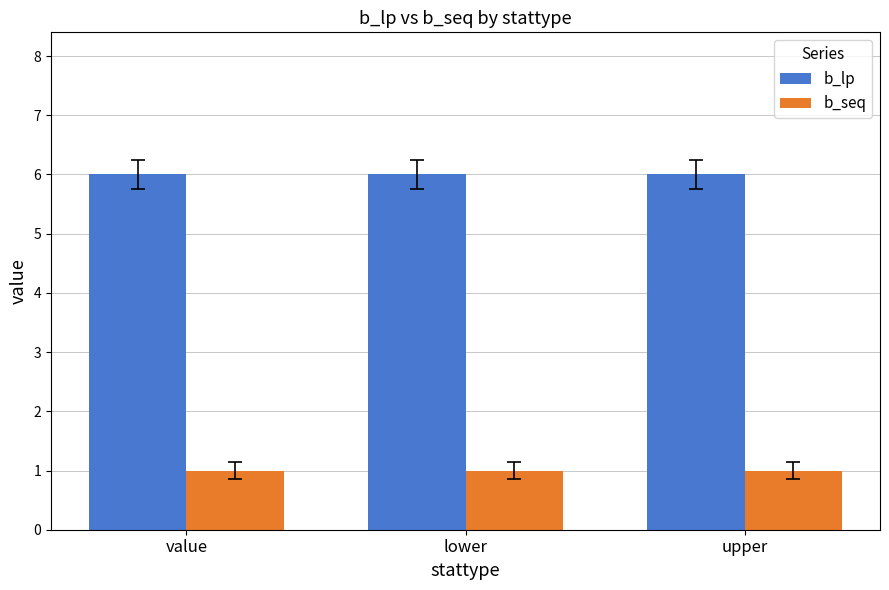

Is the value of b_seq at upper greater than the value of b_lp at value?

No